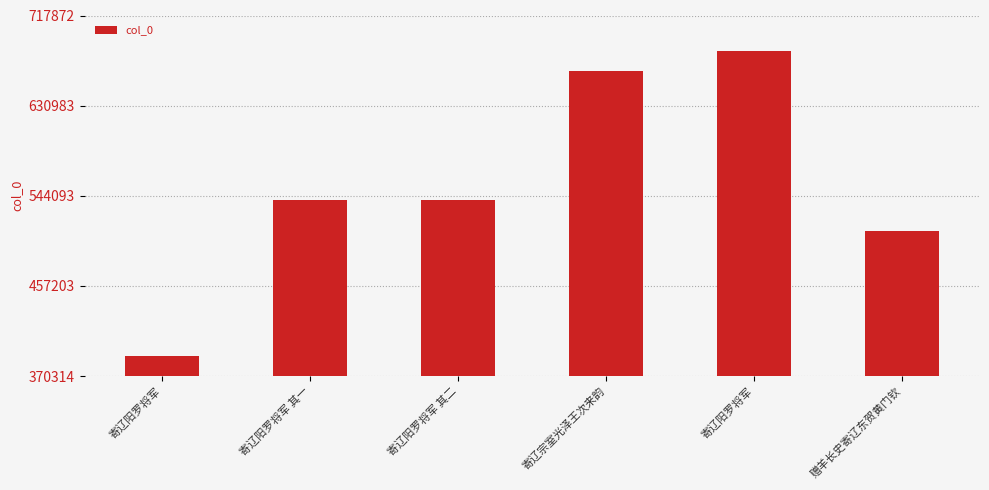

What is the sum of all values?

3326835